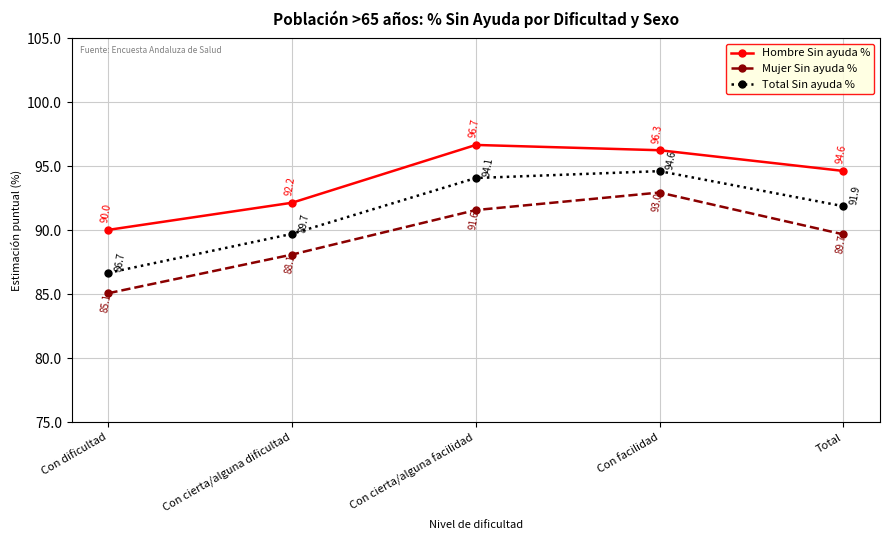

Is it true that Total Sin ayuda % equals 48.7 at Con dificultad?

False